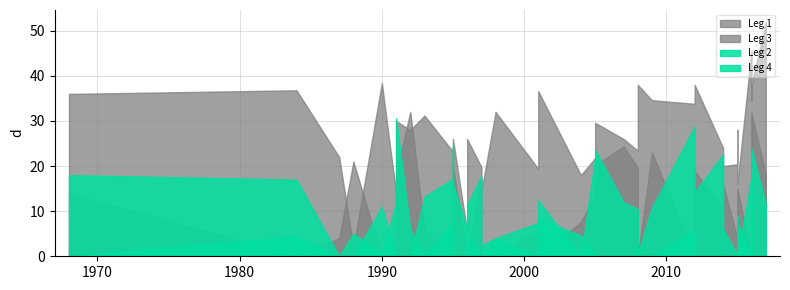

Is it true that Leg 2 equals 17.7 at 6?

False